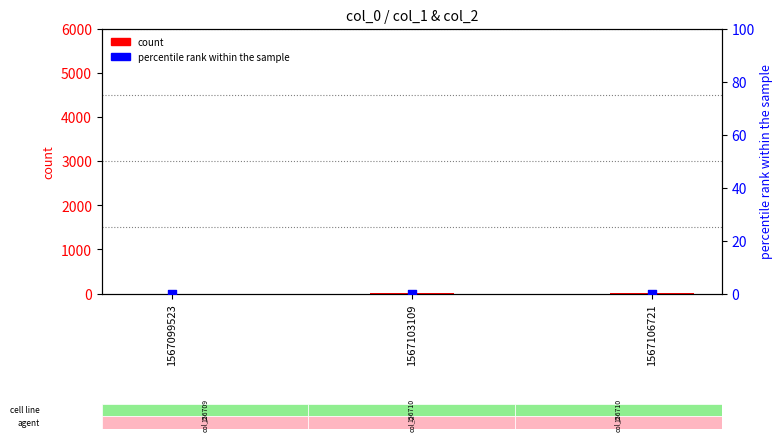

Which series reaches the minimum Y coordinate?

count